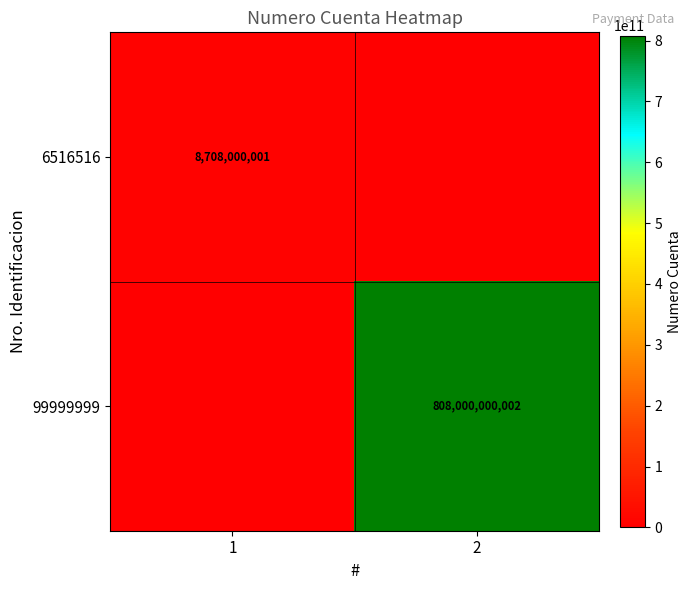

Which label corresponds to the largest value in the chart?

2